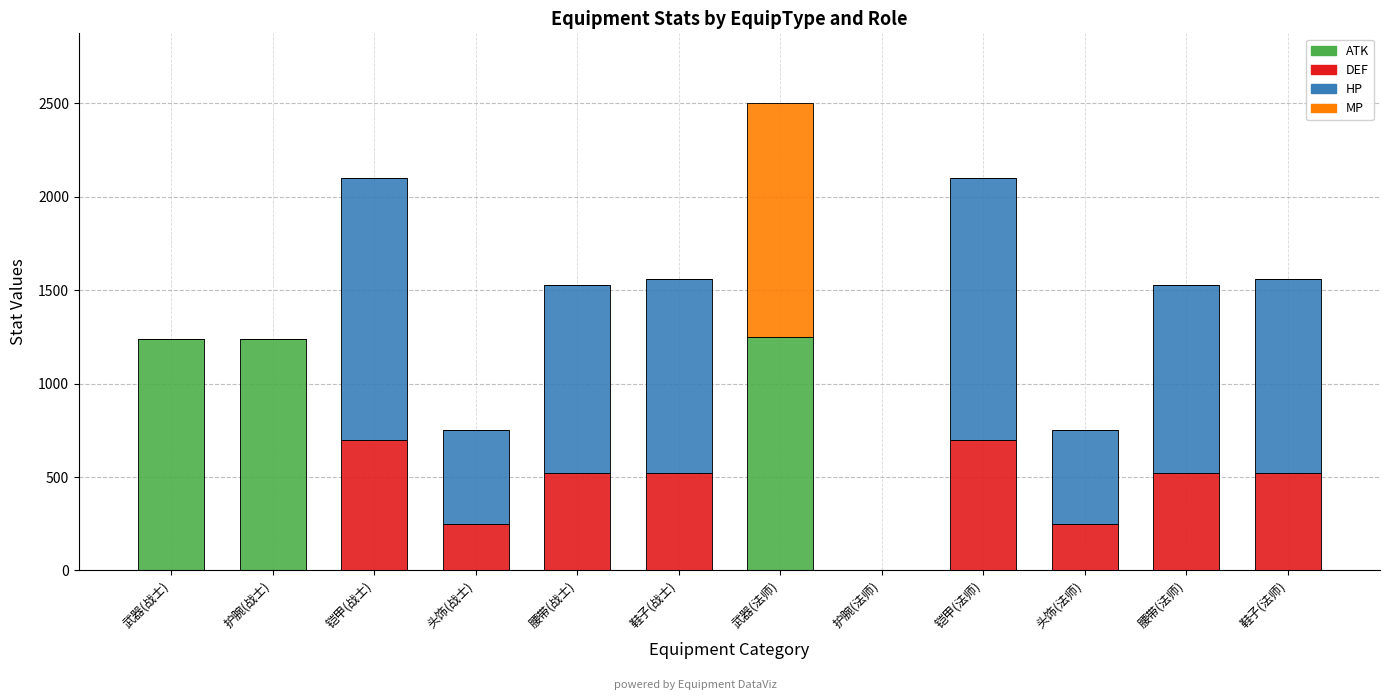

Are the bars grouped side by side (vs. stacked)?

No